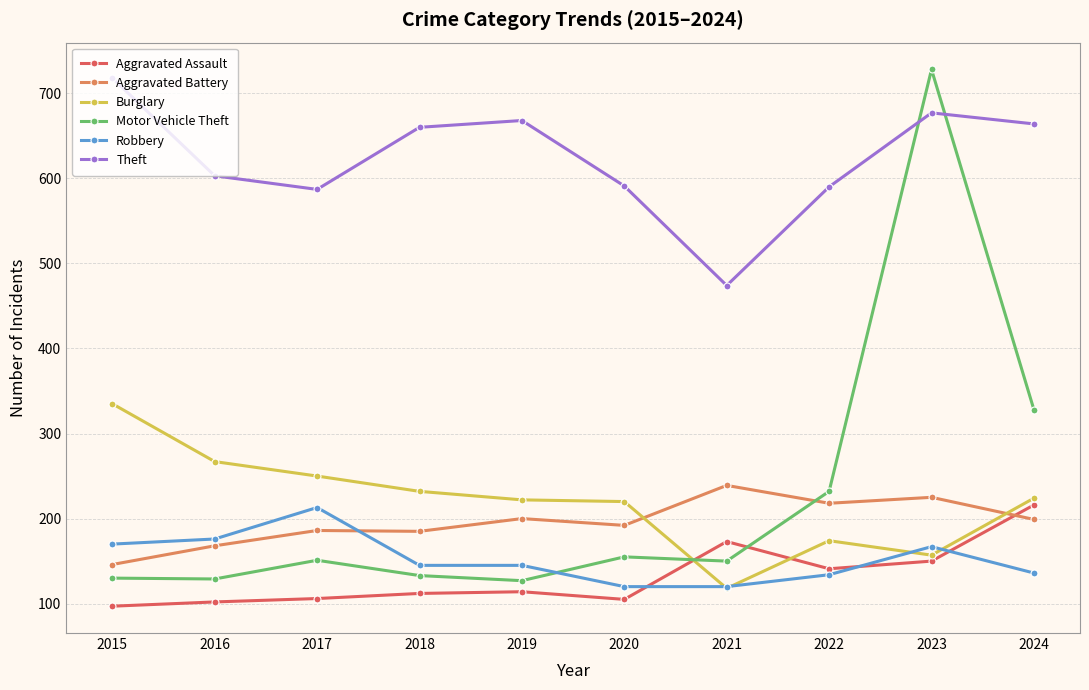

Does the chart display data point markers on the line(s)?

Yes